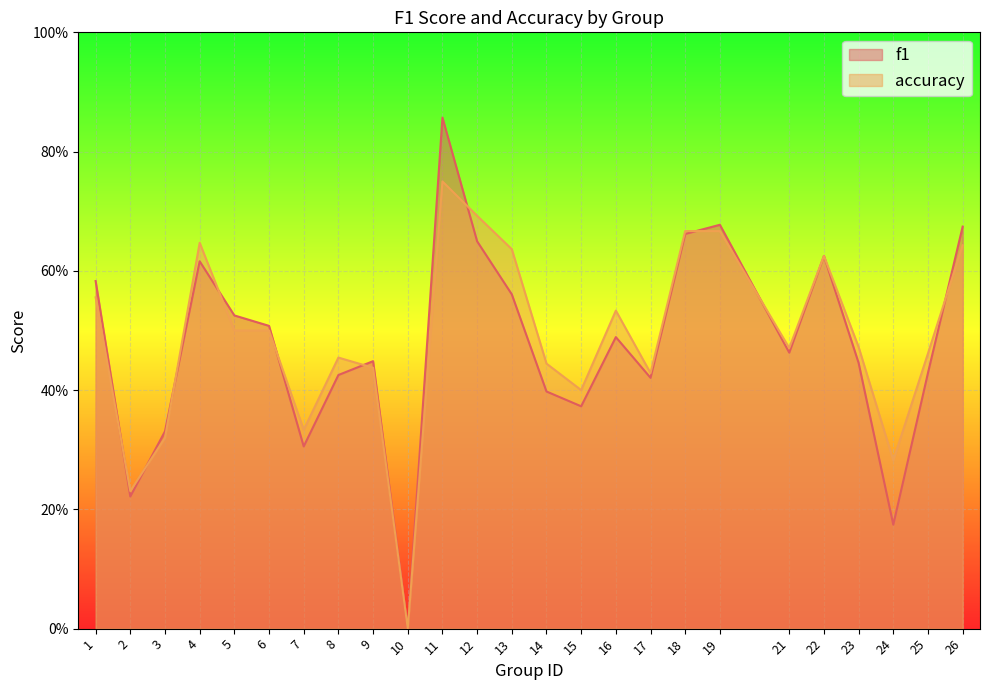

What are all the series names shown in the legend?

f1, accuracy